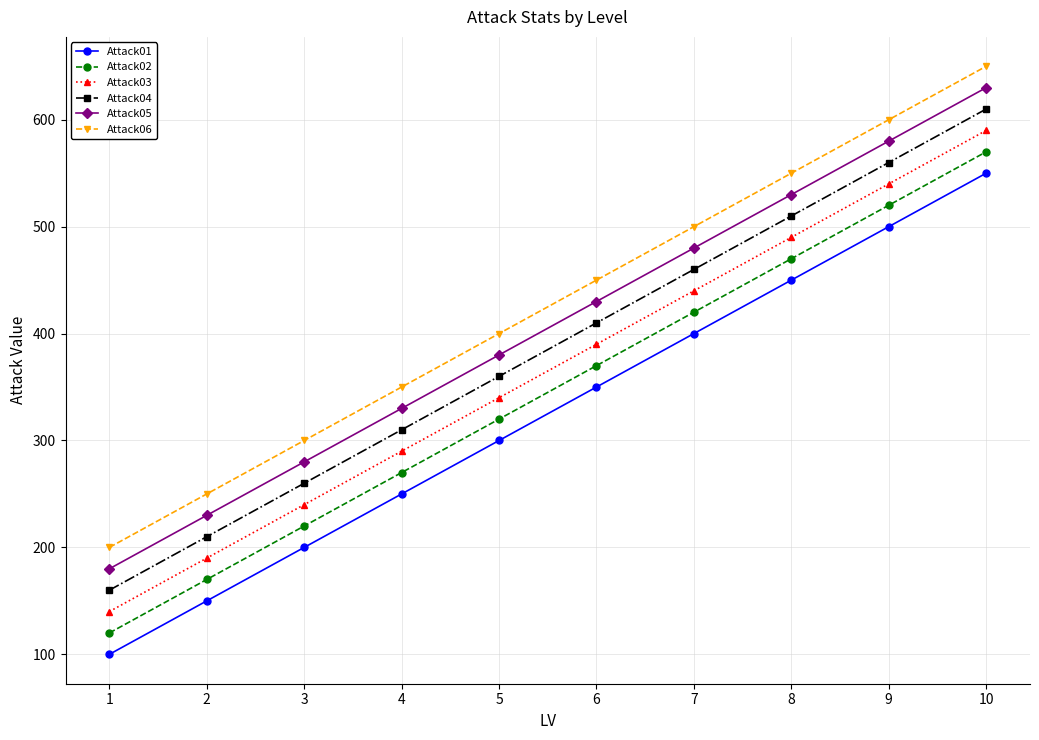

How many lines are shown in the chart?

6